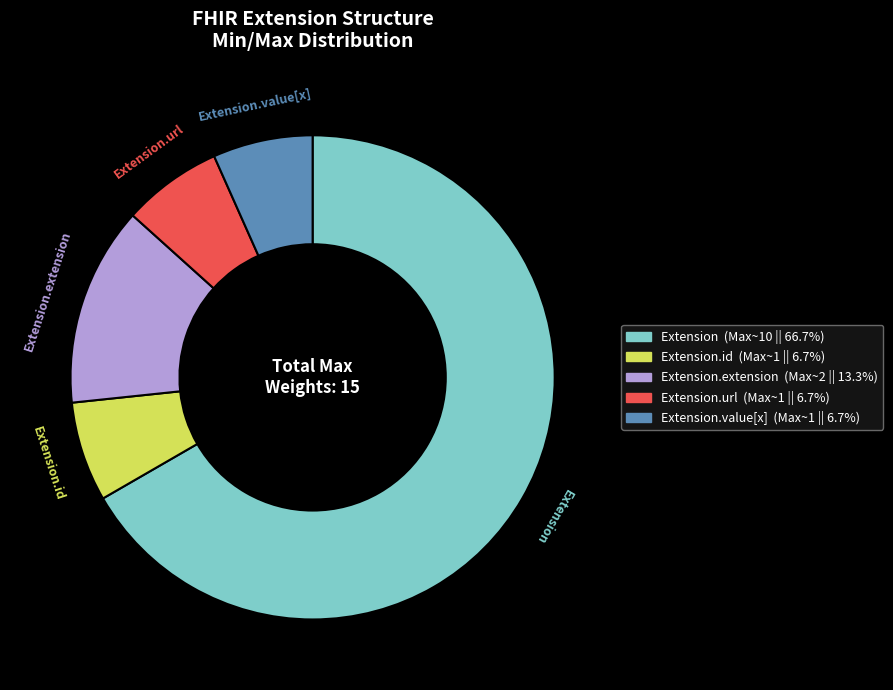

Does any single category account for the majority?

Yes